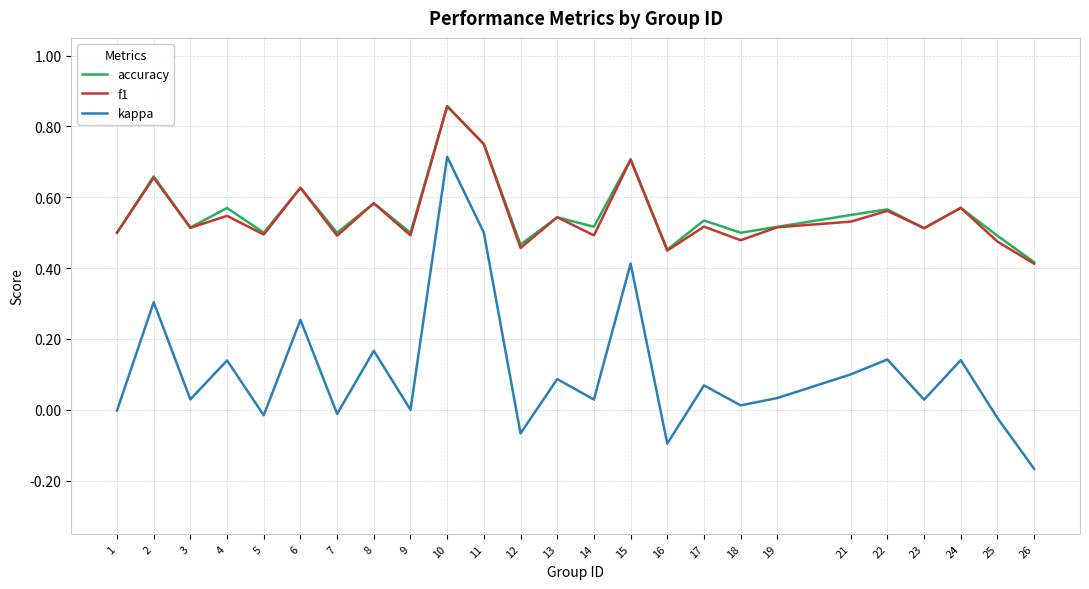

What are all the series names shown in the legend?

accuracy, f1, kappa